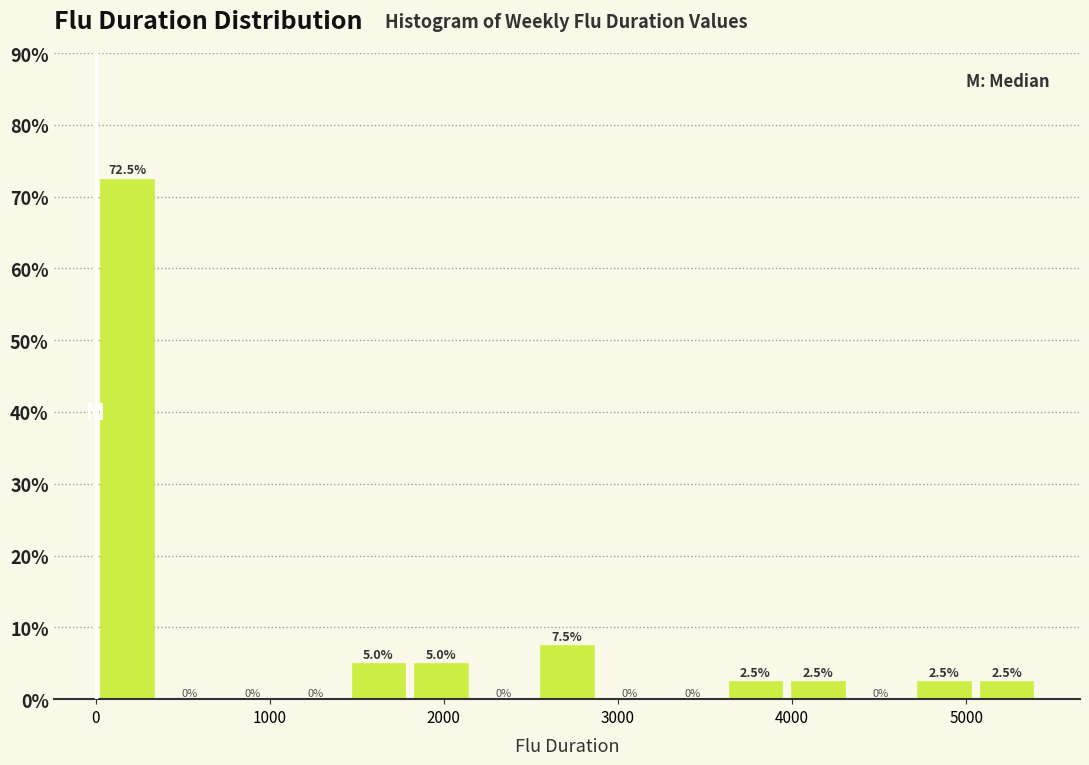

Read against the x-axis, roughly where is the centre of the tallest bar?

200